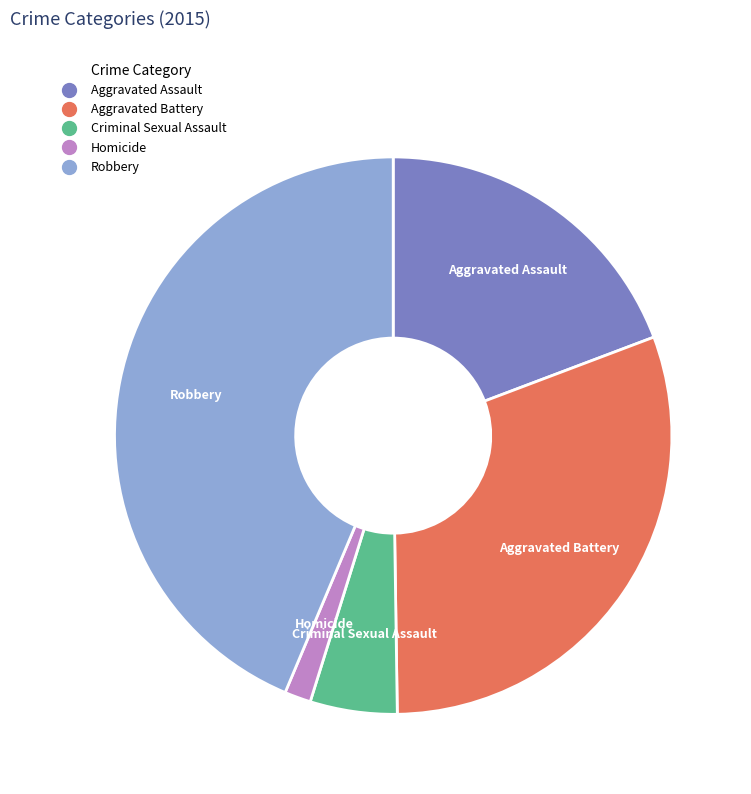

The Aggravated Assault slice represents 19% of the pie. True or false?

True